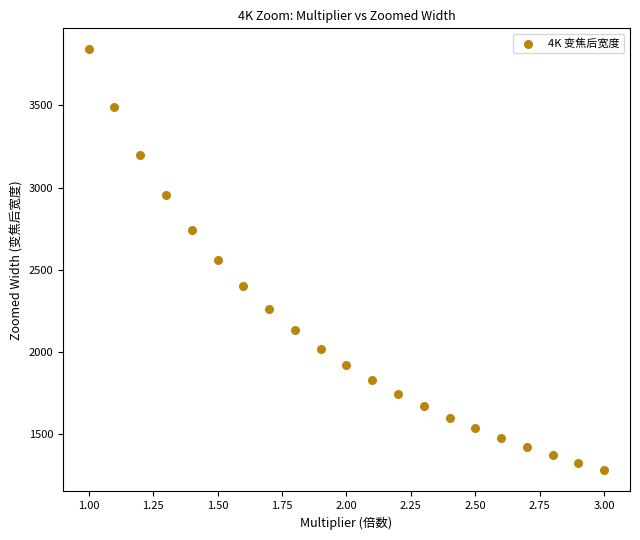

What is the range of X values (max minus min)?

2.0